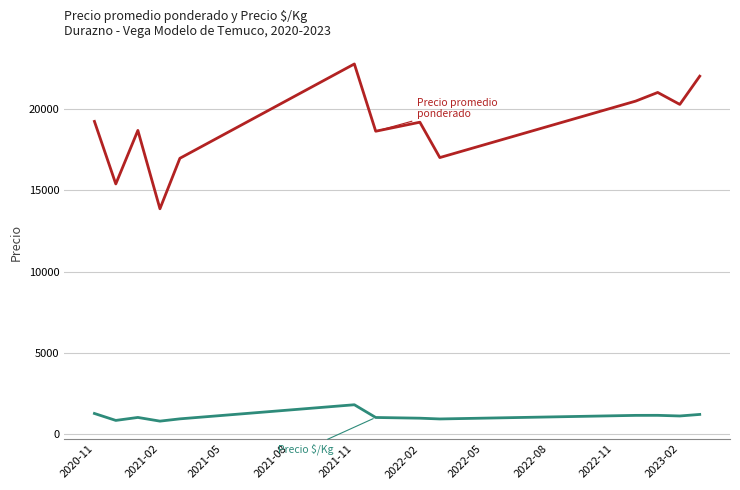

What is the smallest value displayed?

810.3